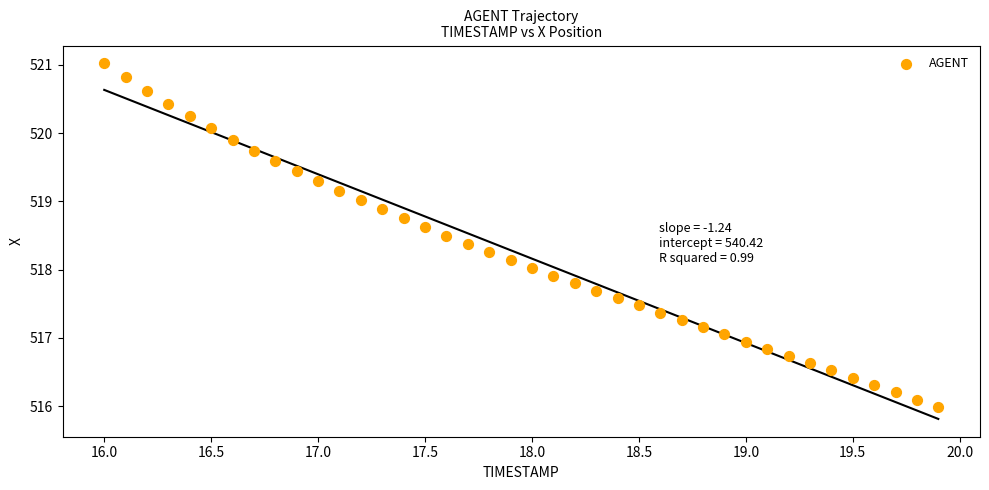

What is the range of Y values (max minus min)?

5.0